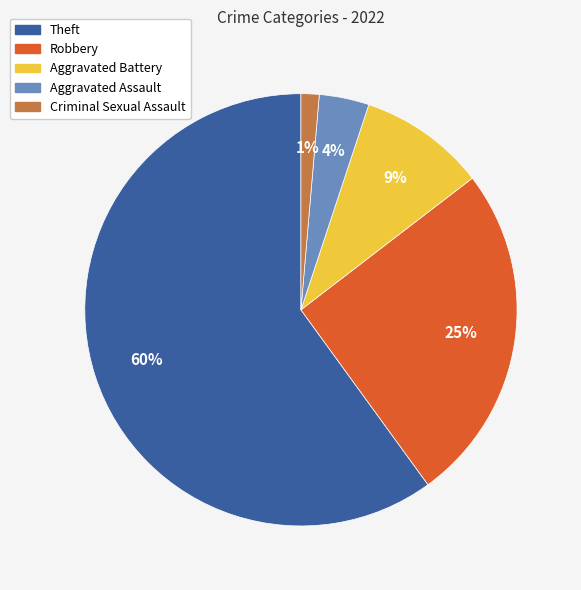

To the nearest percent, what is the average slice percentage?

20%